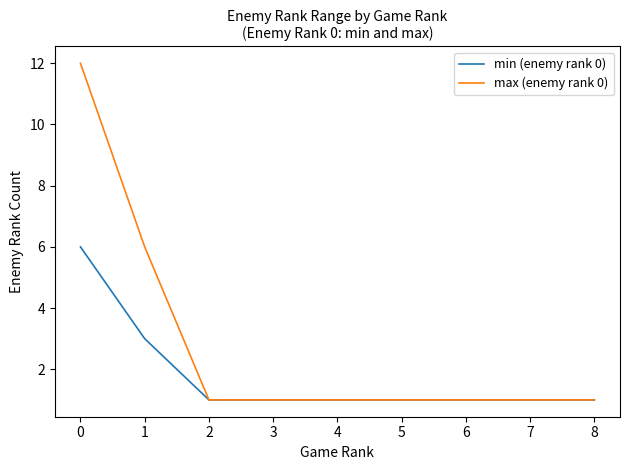

What is the sum of the min (enemy rank 0) values at 7 and 1?

4